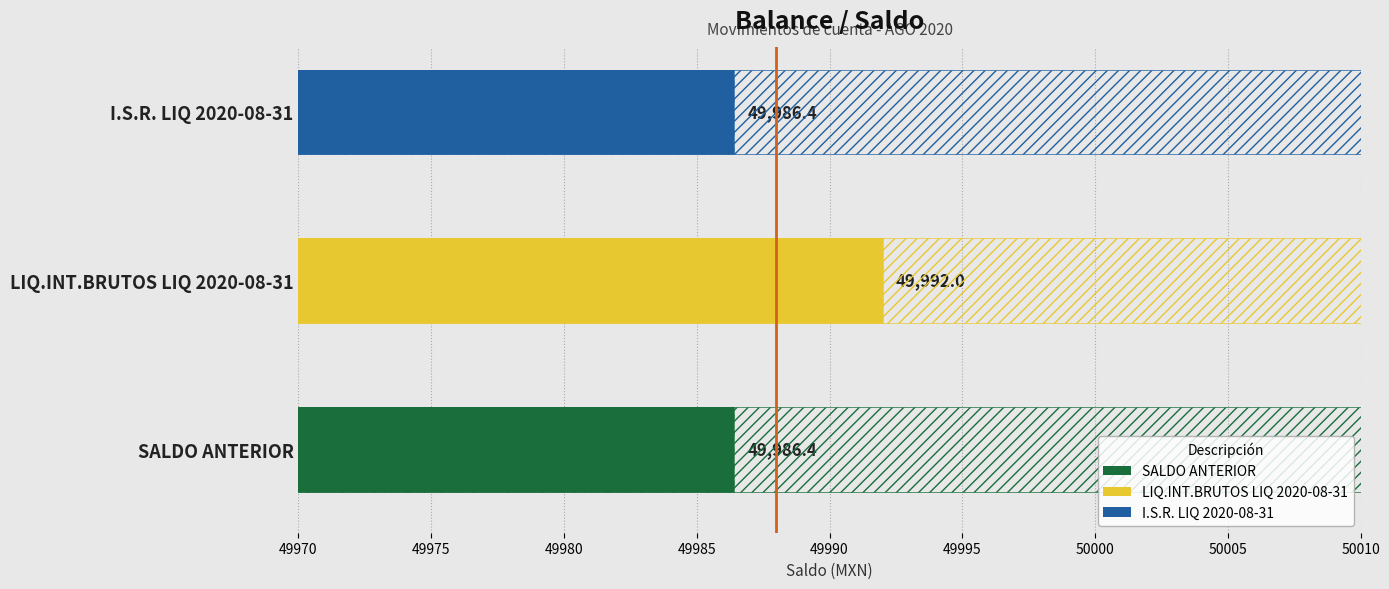

The chart shows a value of 49992.0 at LIQ.INT.BRUTOS LIQ 2020-08-31. True or false?

True